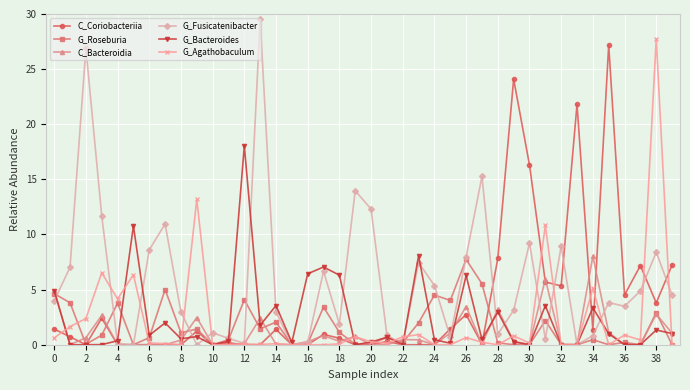

True or false: C_Coriobacteriia and G_Roseburia cross at least once.

True